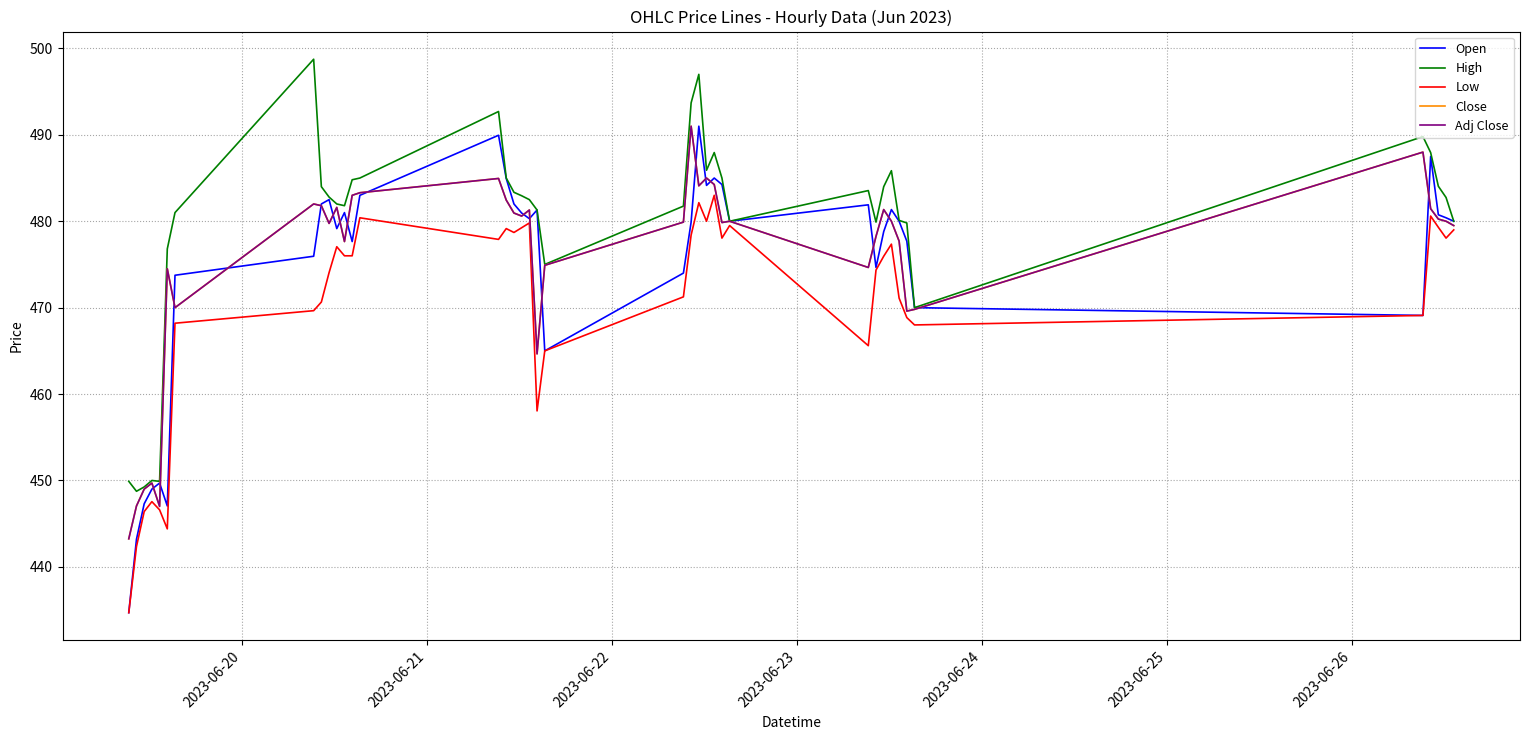

What is the maximum value shown in the chart?

498.8